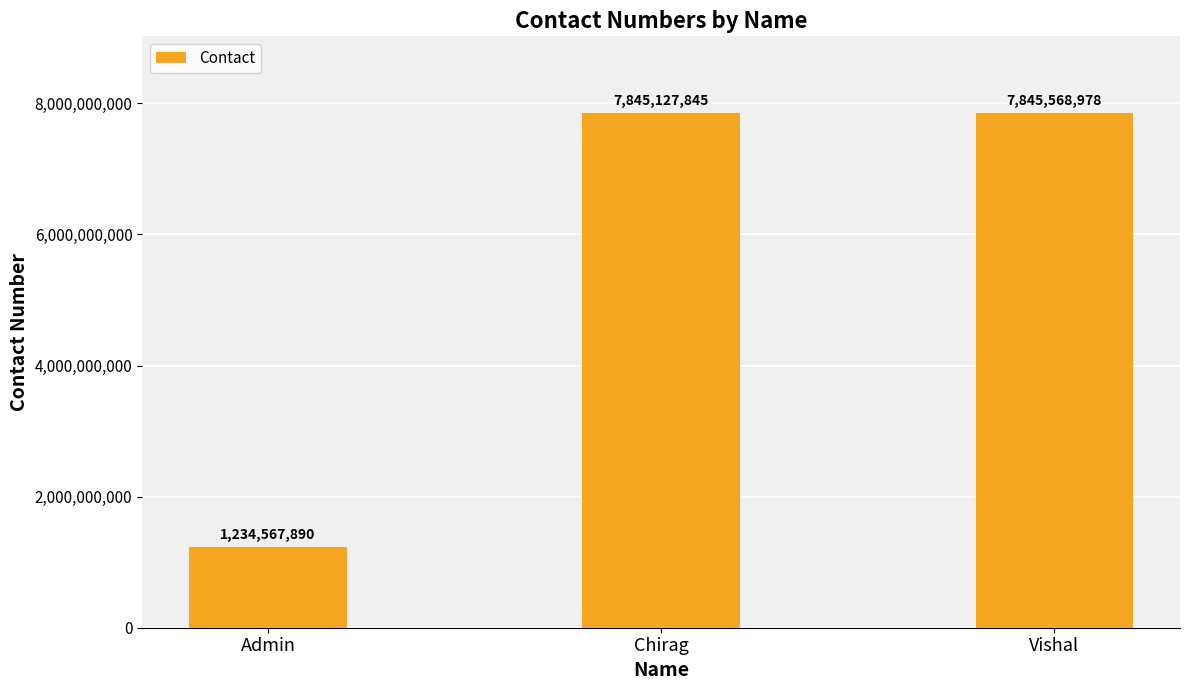

List the labels in order of value, smallest first.

Admin, Chirag, Vishal